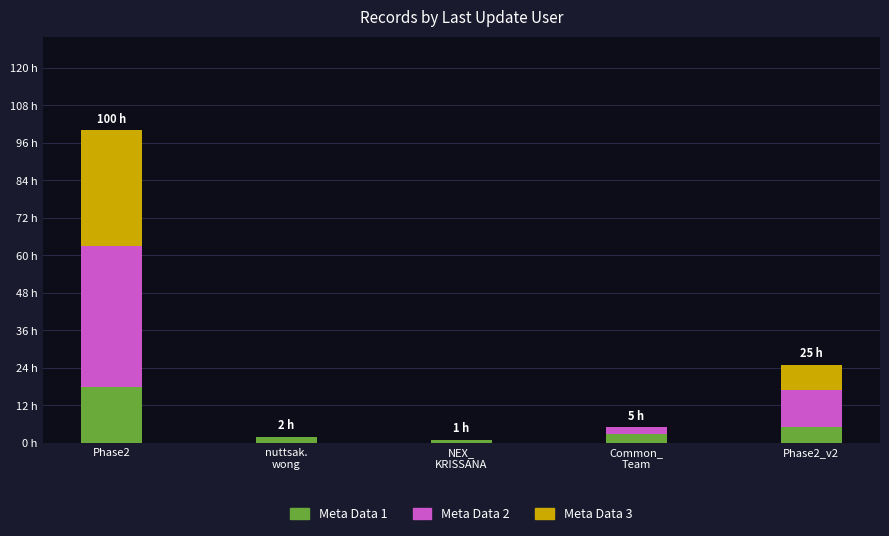

What are all the series names shown in the legend?

Meta Data 1, Meta Data 2, Meta Data 3